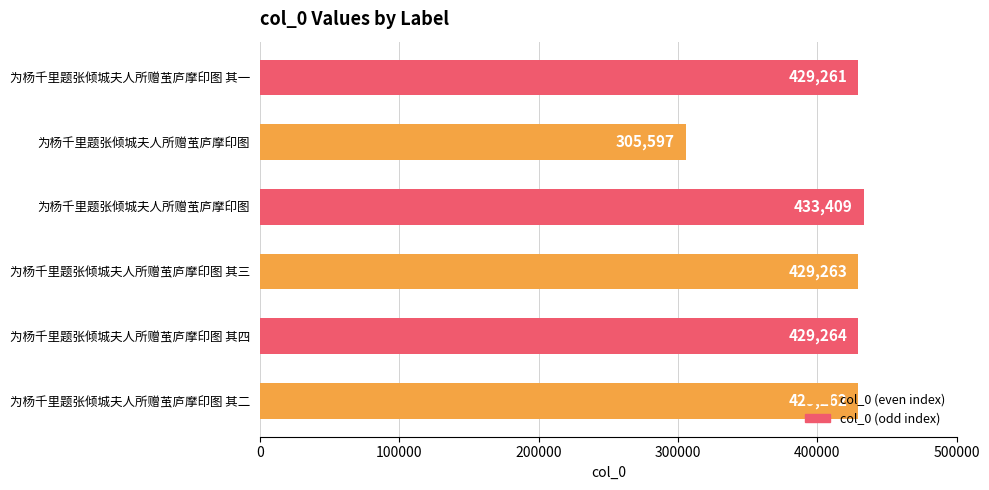

At which label is the value closest to 369503?

为杨千里题张倾城夫人所赠茧庐摩印图 其一